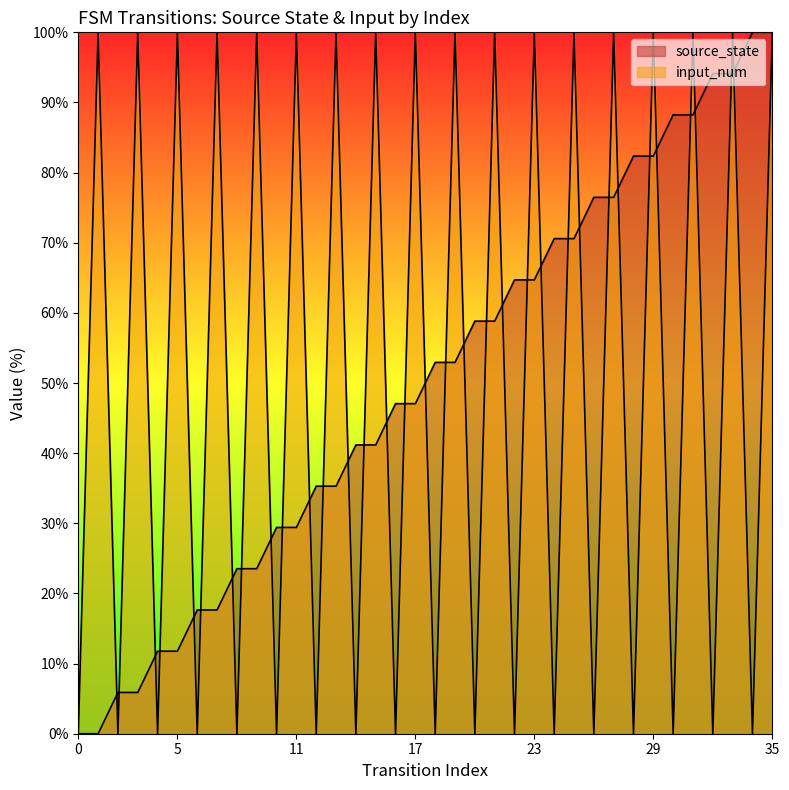

At how many categories does at least one series exceed 40?

29